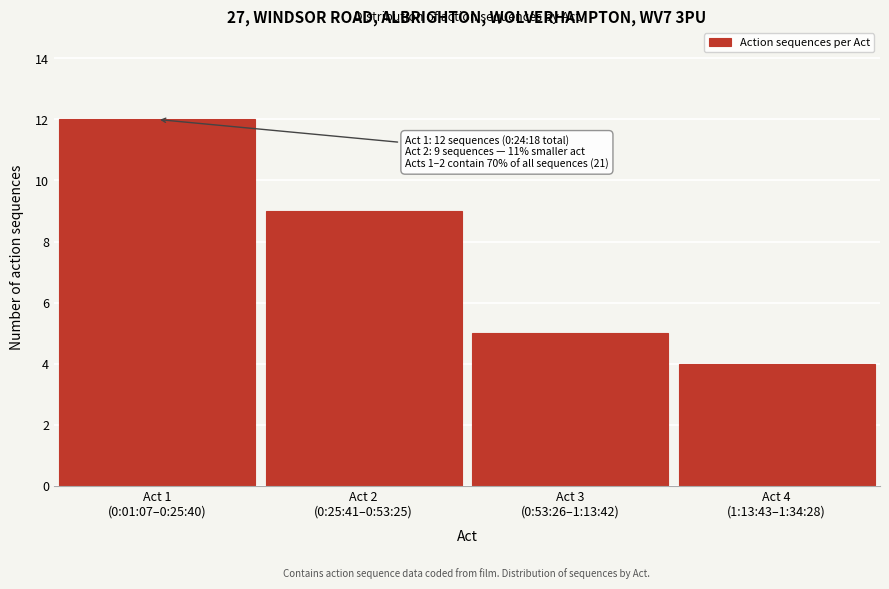

Reading left to right, what are all the values shown in this chart?

12	9	5	4